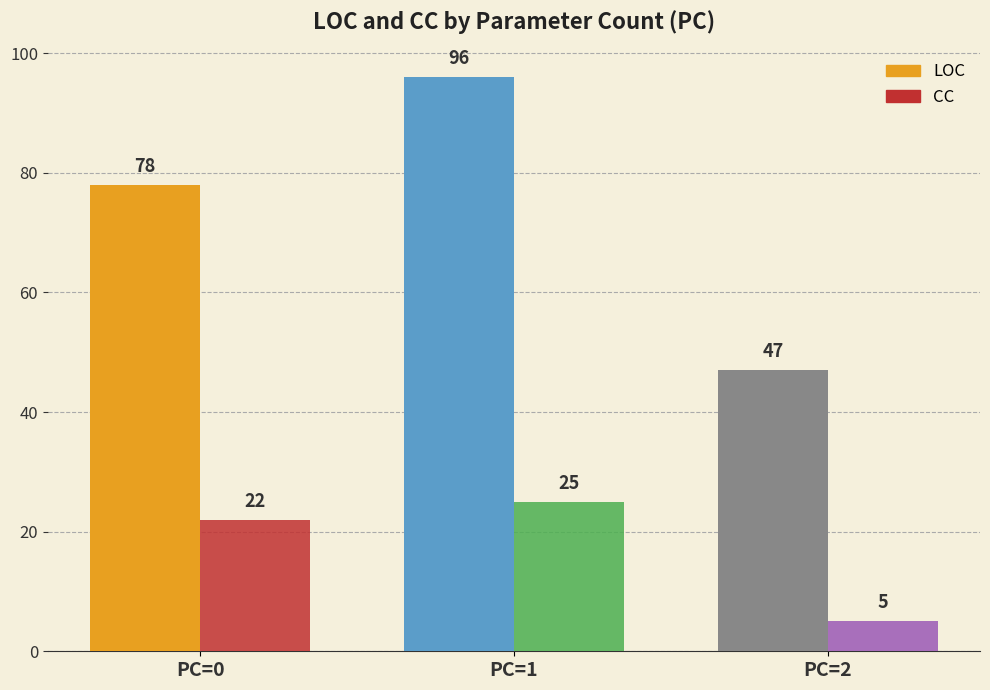

Reading left to right, list all the values displayed in this chart.

LOC: PC=0=78	PC=1=96	PC=2=47
CC: PC=0=22	PC=1=25	PC=2=5